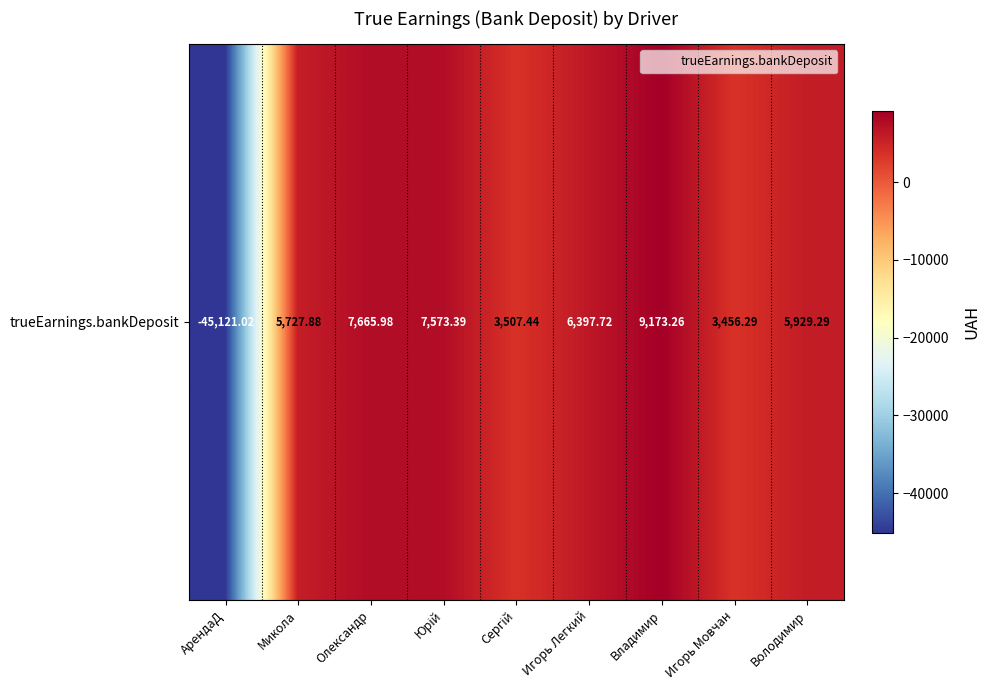

Which has a higher value, Юрій or Владимир?

Владимир